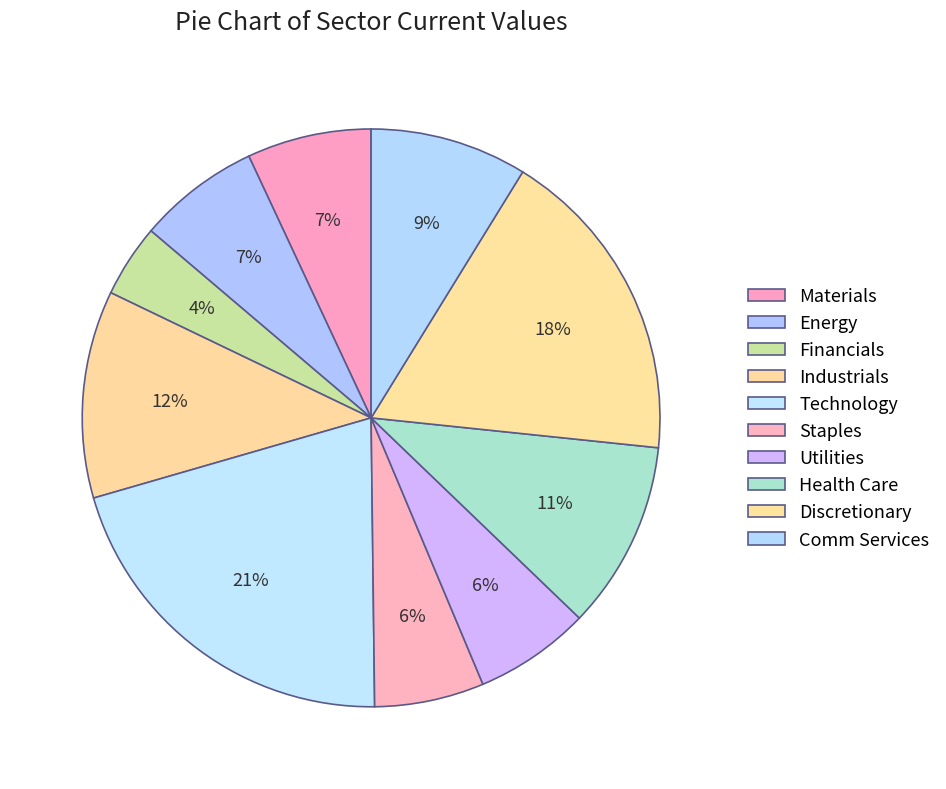

Count the number of slices in the pie.

10